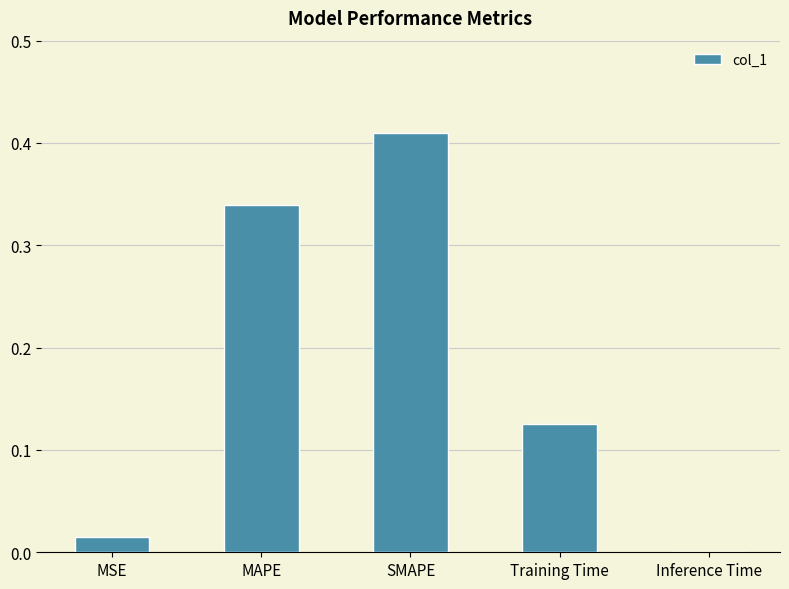

How many series are shown in this chart?

1